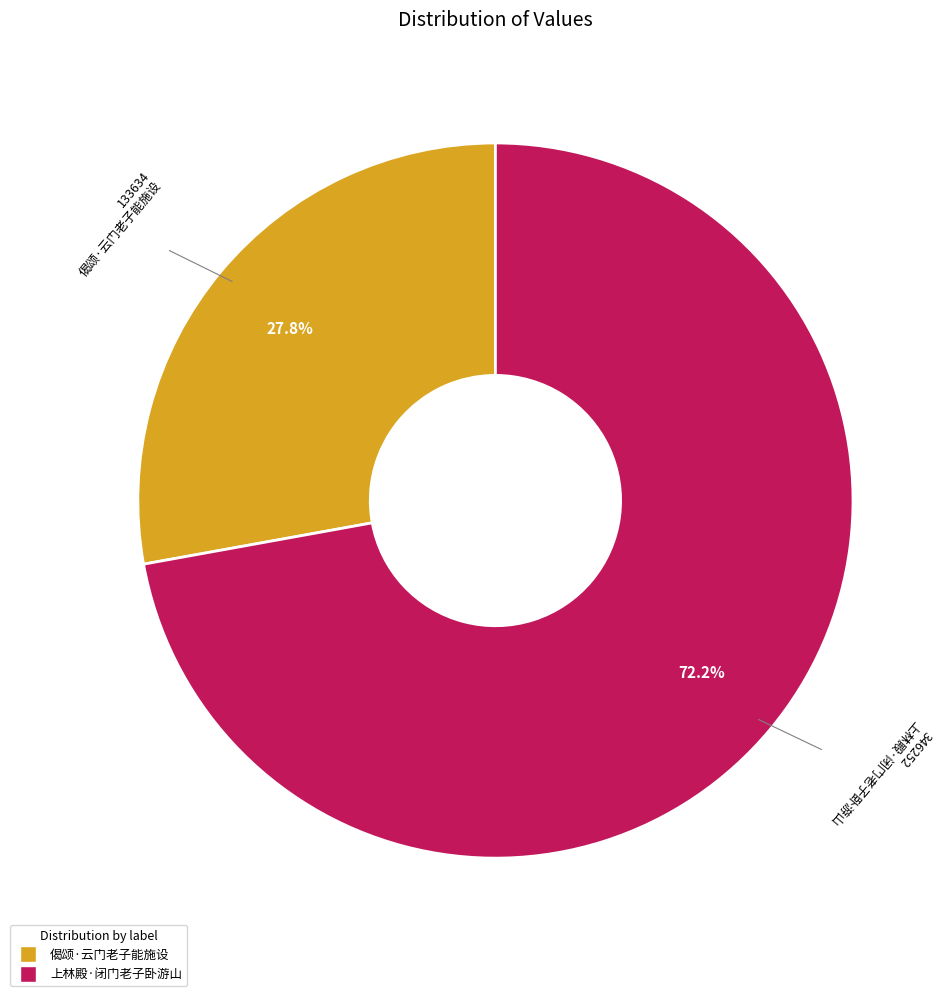

Rank the categories by value from highest to lowest.

上林殿·闭门老子卧游山, 偈颂·云门老子能施设